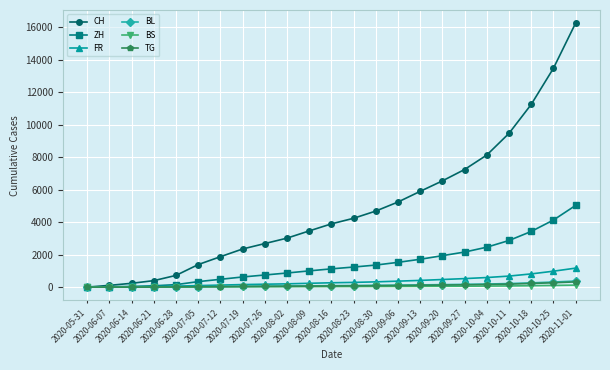

Is it true that BS equals 42 at 2020-09-06?

True